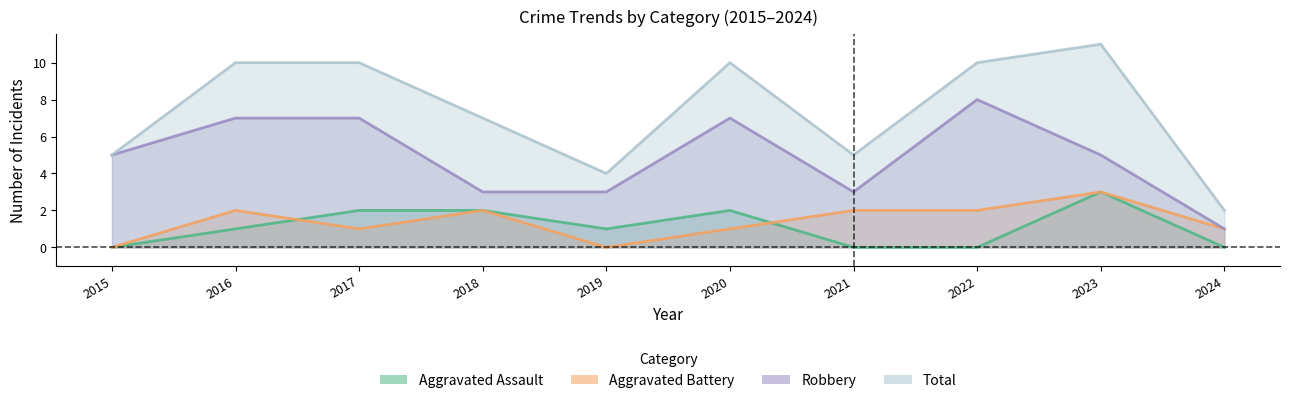

What is the difference between the second highest and second lowest values in the Aggravated Battery series?

2